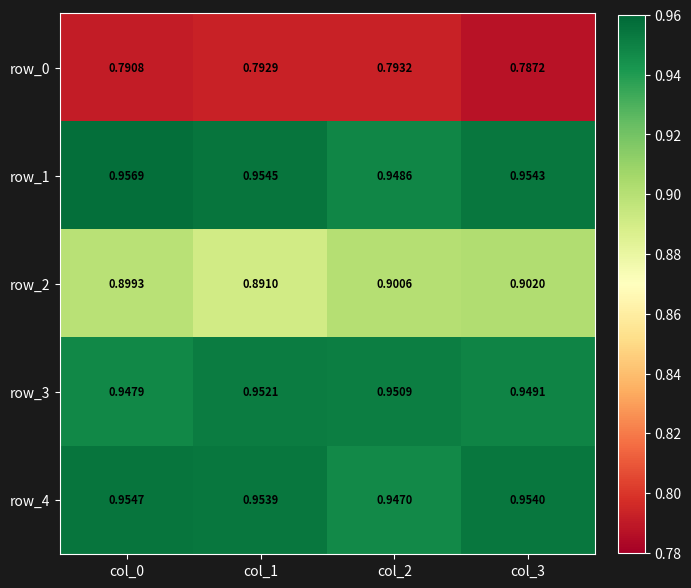

Is the value of row_4 at col_0 greater than the value of row_3 at col_3?

Yes